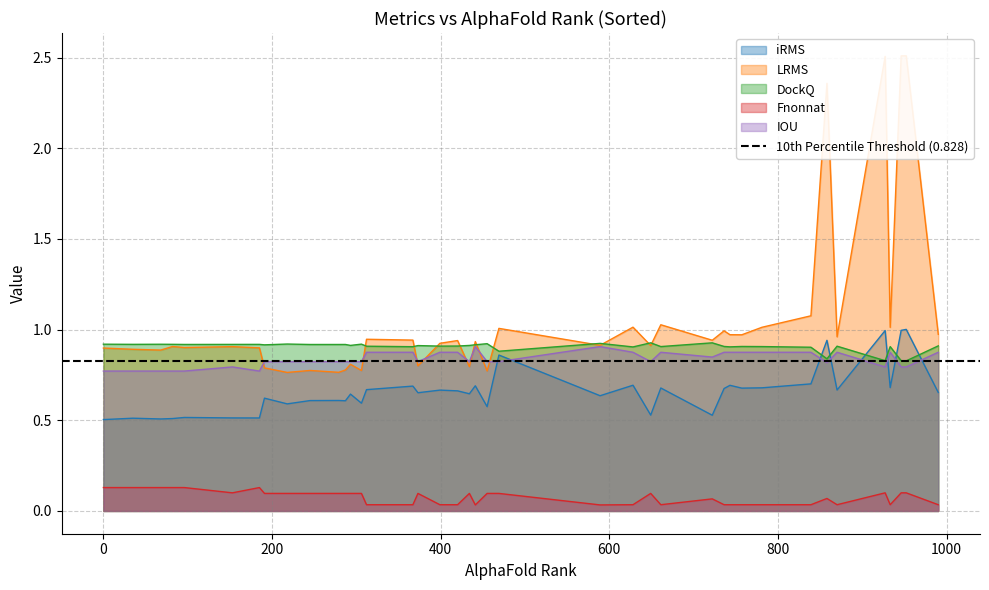

Between 10 and 30, which is larger?

30